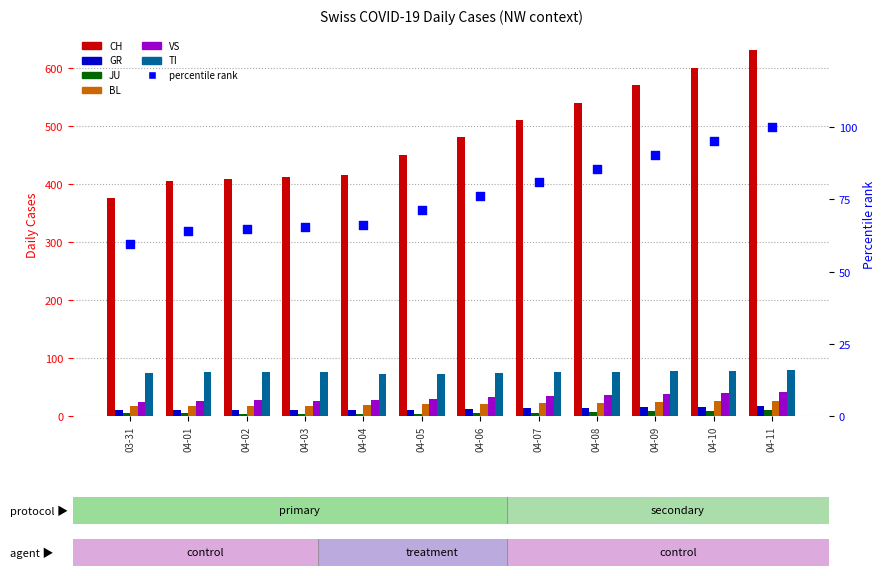

Which series has the largest Y range (max minus min)?

CH